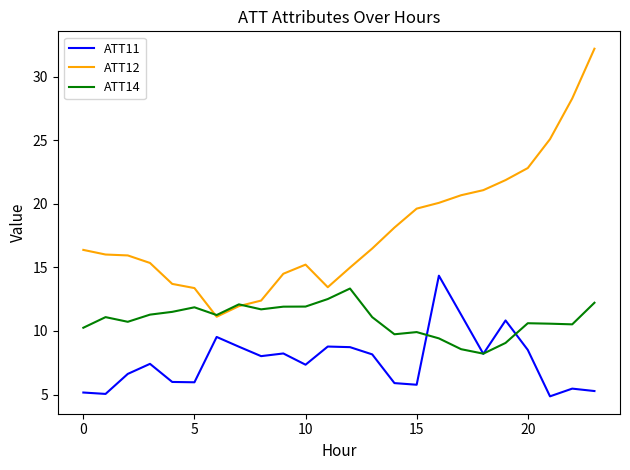

List the series in order of their peak value, lowest first.

ATT14, ATT11, ATT12